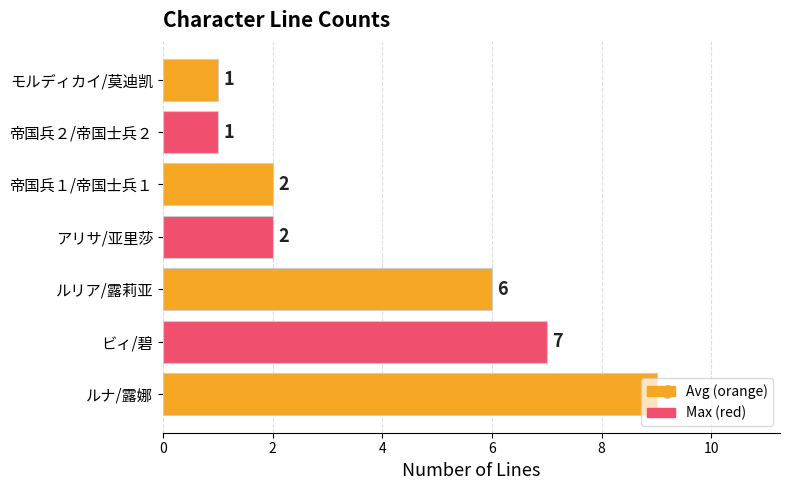

What is the sum of the values at 帝国兵１/帝国士兵１ and ルリア/露莉亚?

8